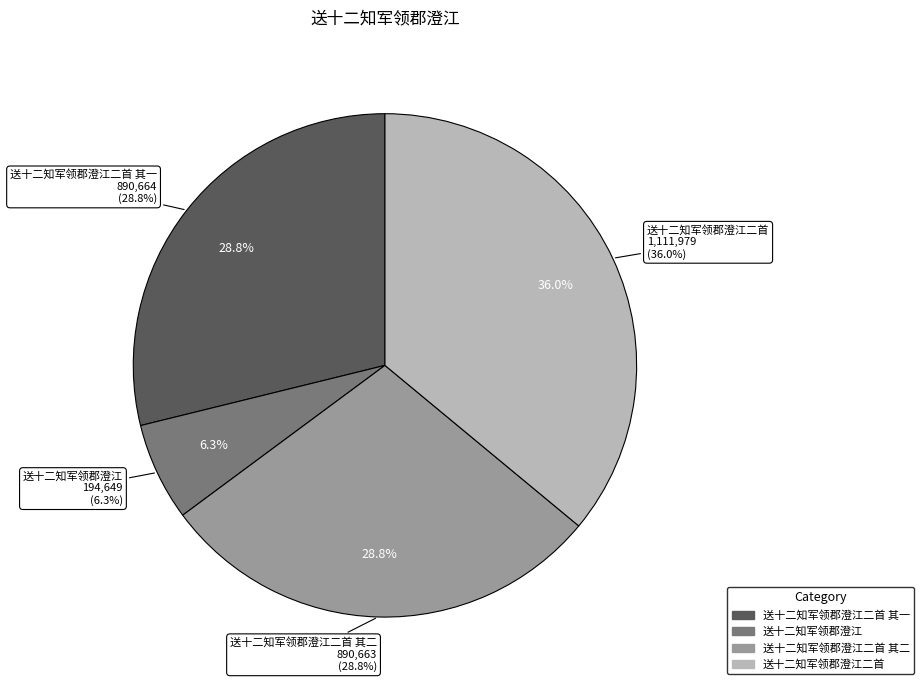

To the nearest percent, what is the average slice percentage?

25%